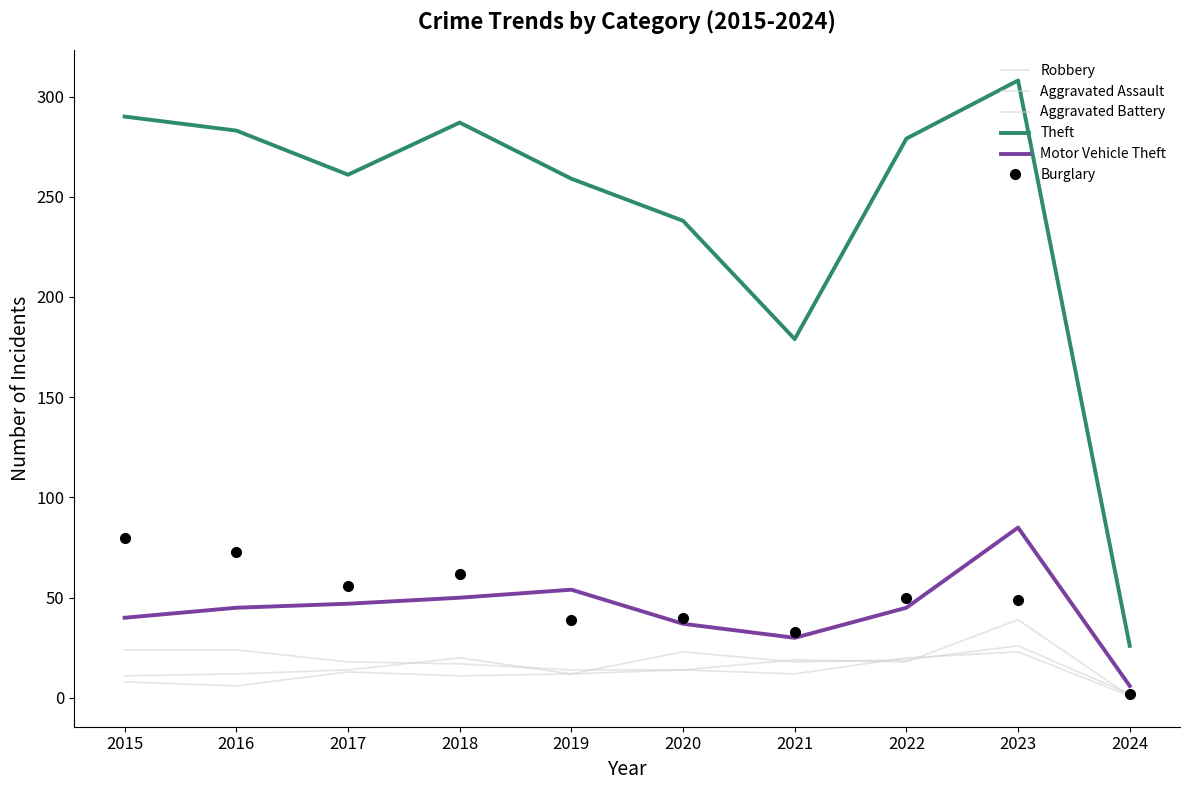

Reading left to right, extract all data points from this chart.

Robbery: 2015=24	2016=24	2017=18	2018=17	2019=14	2020=14	2021=19	2022=18	2023=39	2024=1
Aggravated Assault: 2015=11	2016=12	2017=14	2018=20	2019=12	2020=23	2021=18	2022=19	2023=26	2024=2
Aggravated Battery: 2015=8	2016=6	2017=13	2018=11	2019=12	2020=14	2021=12	2022=20	2023=23	2024=1
Theft: 2015=290	2016=283	2017=261	2018=287	2019=259	2020=238	2021=179	2022=279	2023=308	2024=26
Motor Vehicle Theft: 2015=40	2016=45	2017=47	2018=50	2019=54	2020=37	2021=30	2022=45	2023=85	2024=6
Burglary: 2015=80	2016=73	2017=56	2018=62	2019=39	2020=40	2021=33	2022=50	2023=49	2024=2